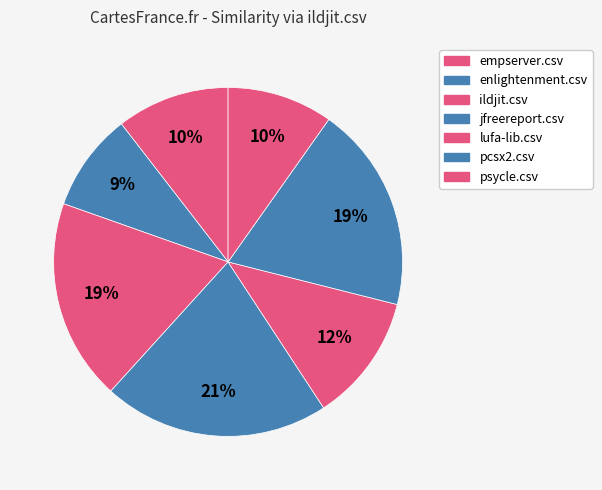

Which slice is the smallest?

enlightenment.csv